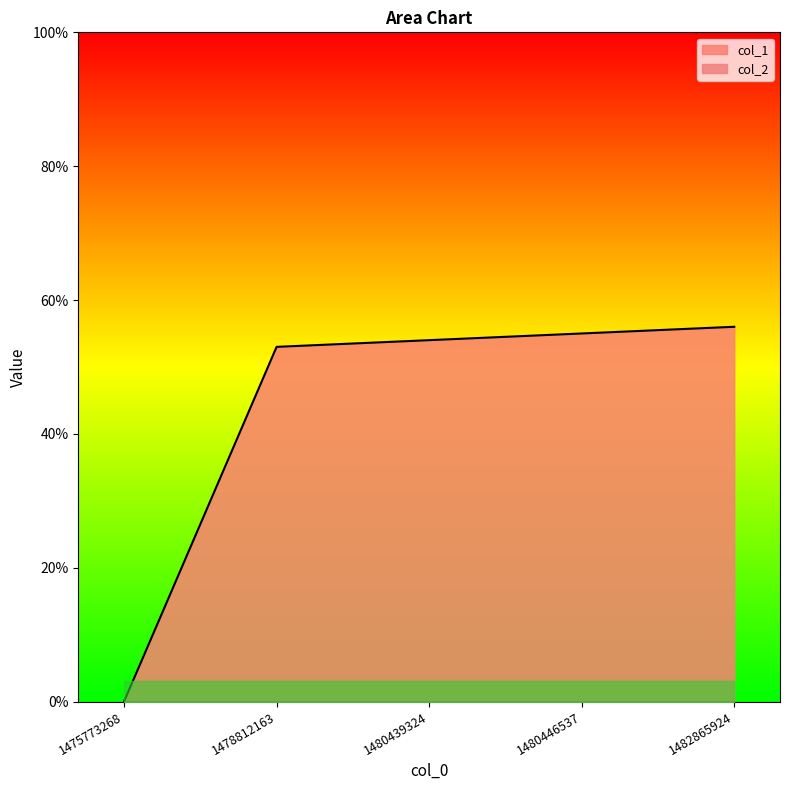

The value of col_1 at 1480446537 is 55. True or false?

True